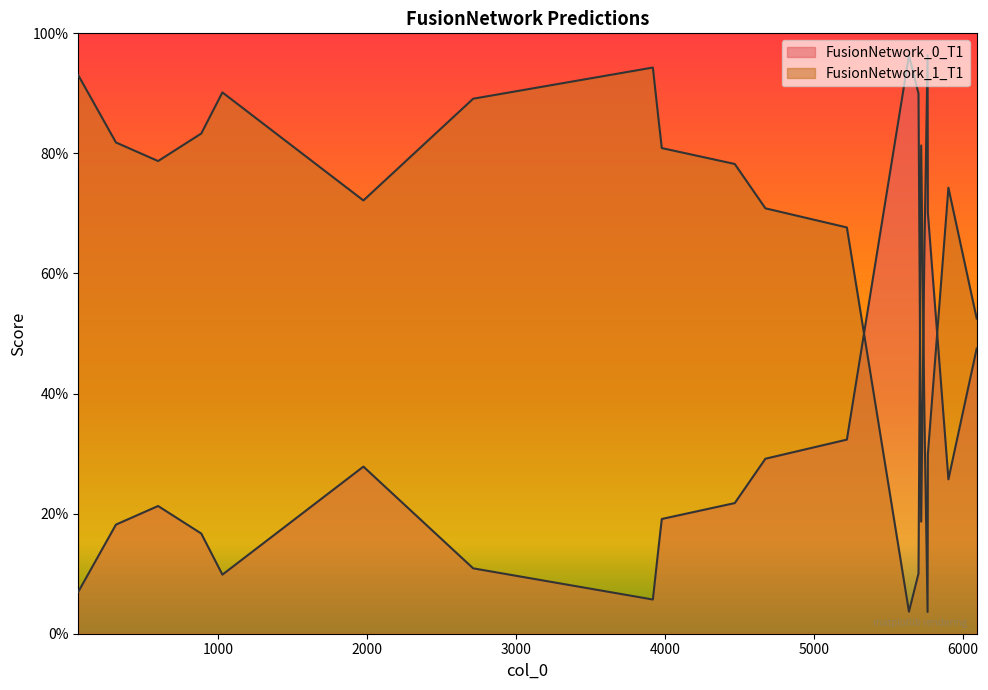

What is the difference between the maximum and minimum values in the FusionNetwork_1_T1 series?

0.9